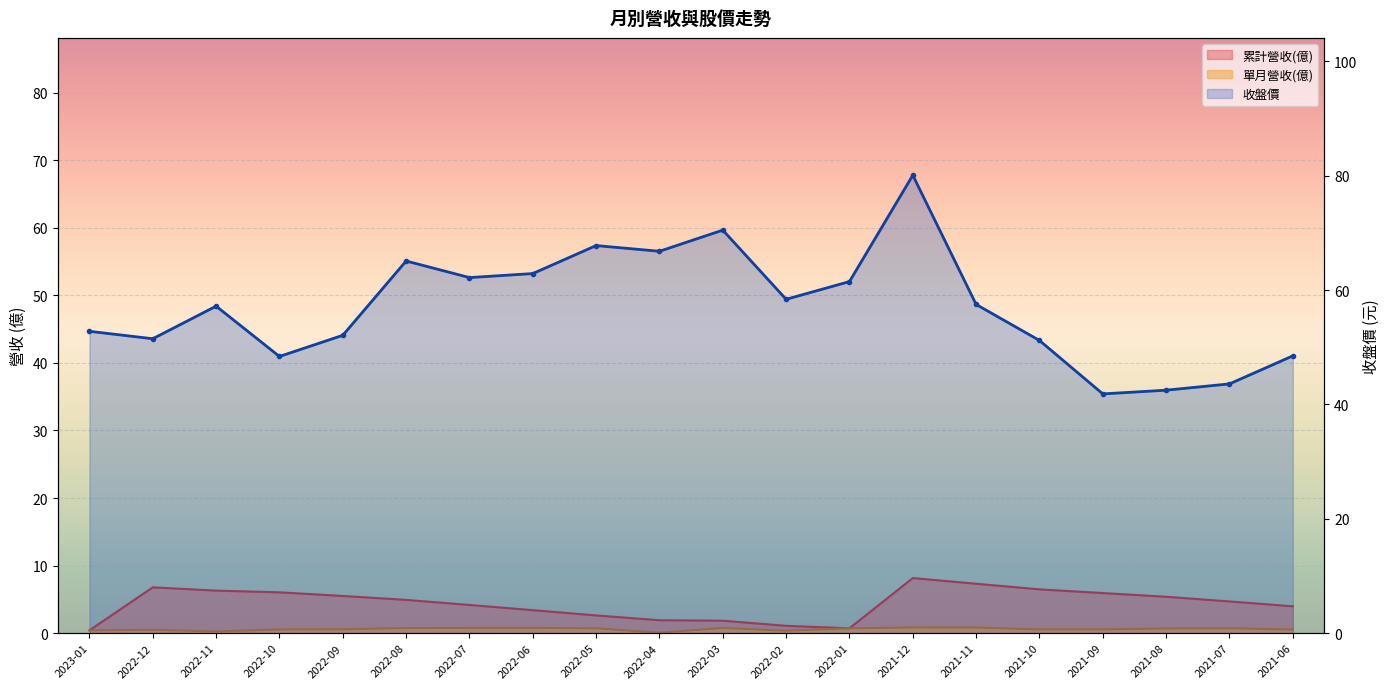

What is the difference between the maximum and minimum values in the 收盤價 series?

38.2